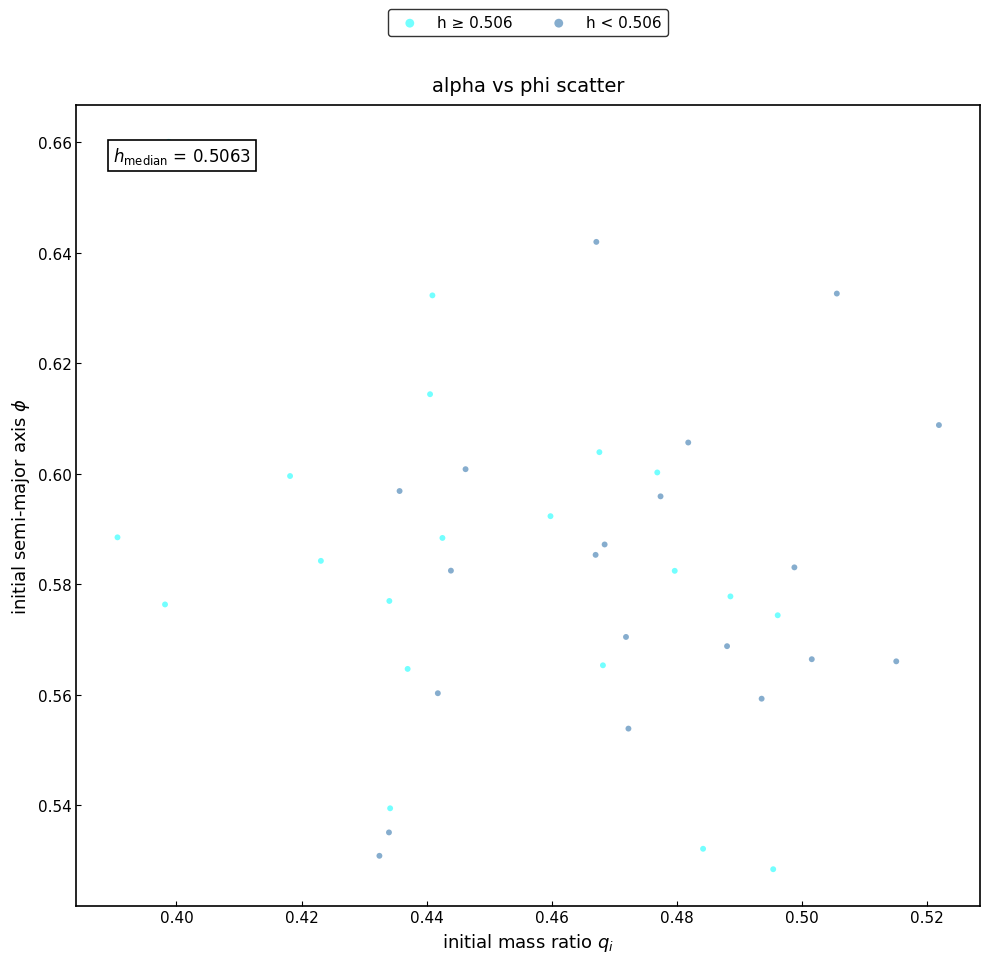

Which series has the largest Y range (max minus min)?

h ≥ 0.506